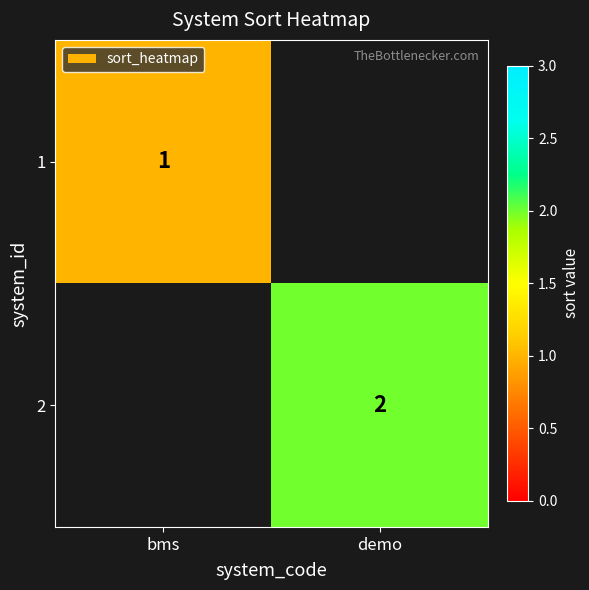

True or false: 1 has a value of 1 at bms.

True